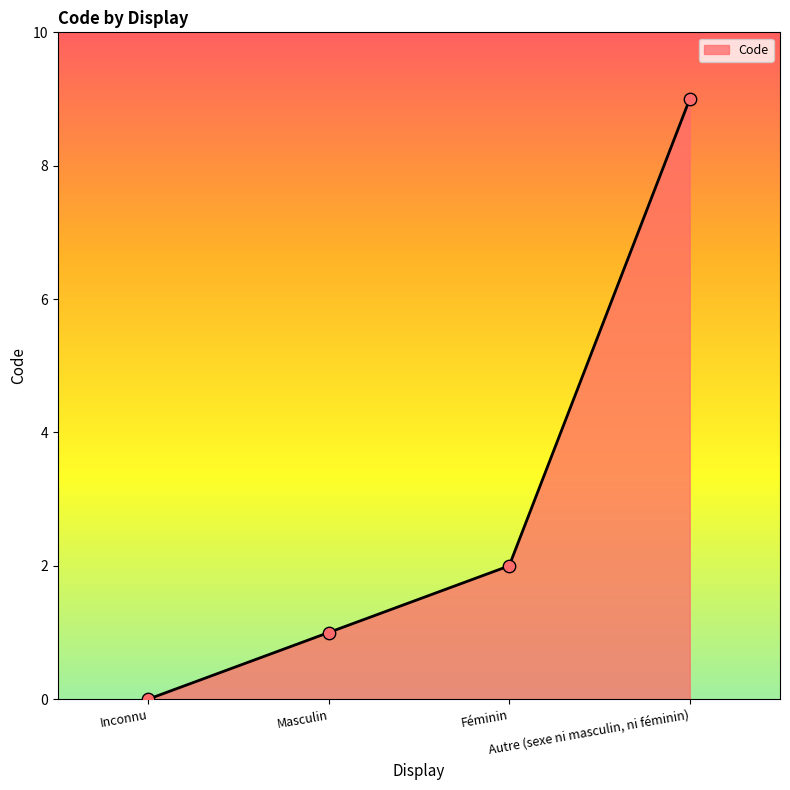

Which has a higher value, Inconnu or Masculin?

Masculin